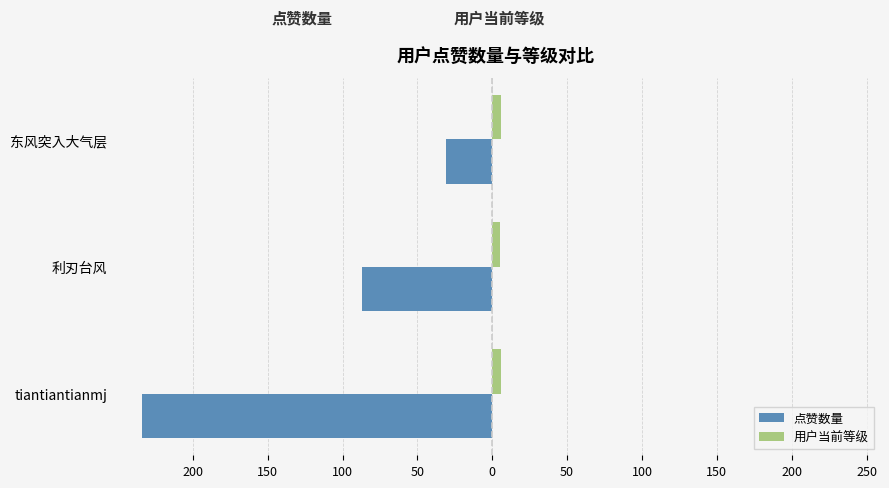

What are all the series names shown in the legend?

点赞数量, 用户当前等级